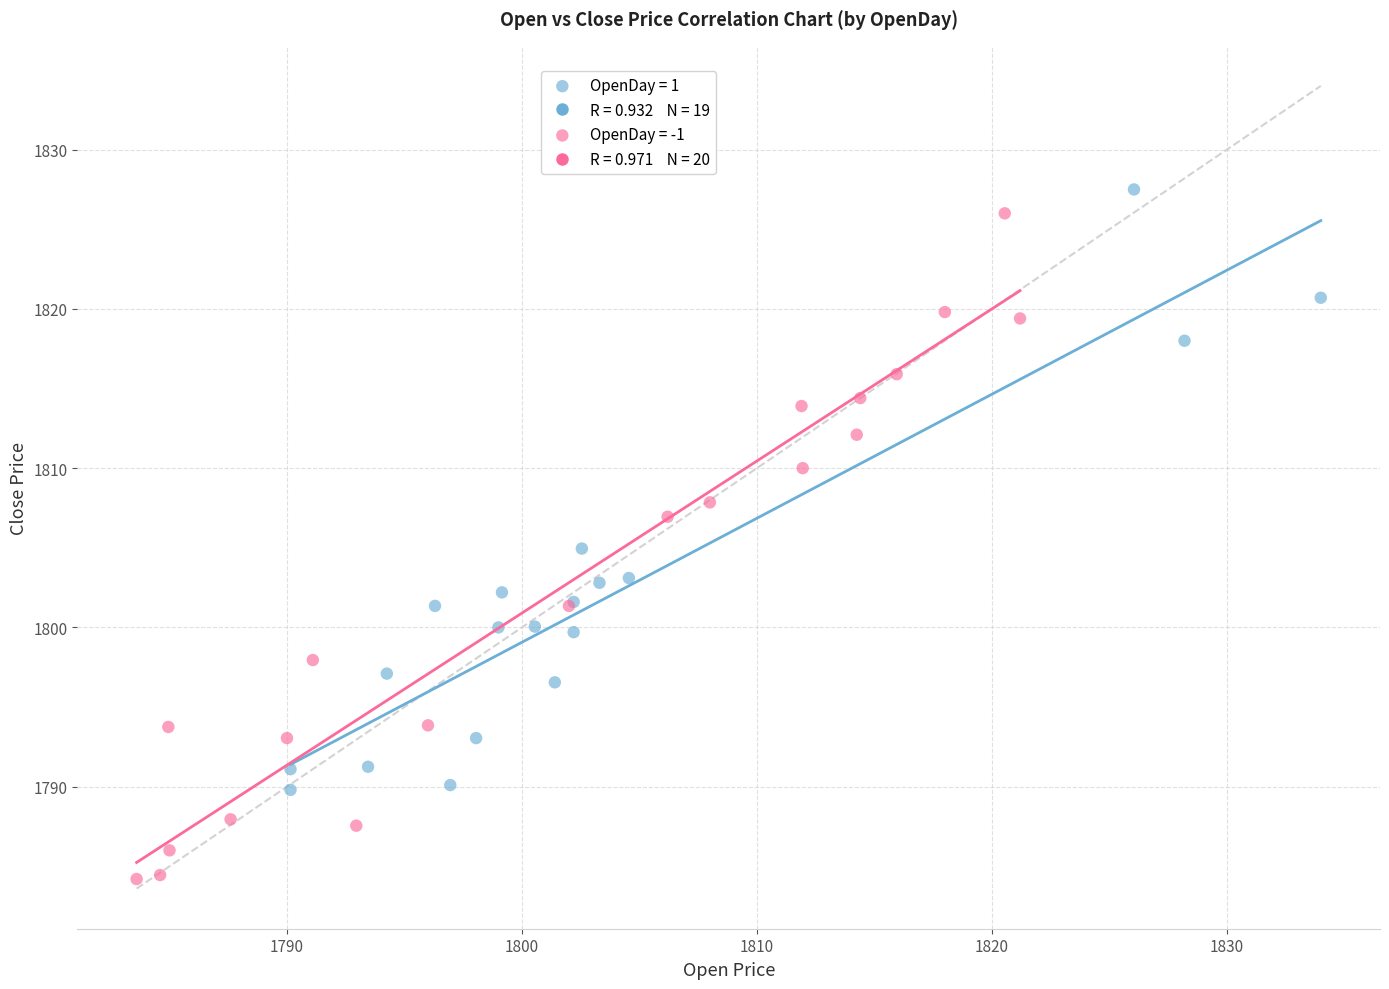

Which series contains the lowest Y value?

OpenDay = -1